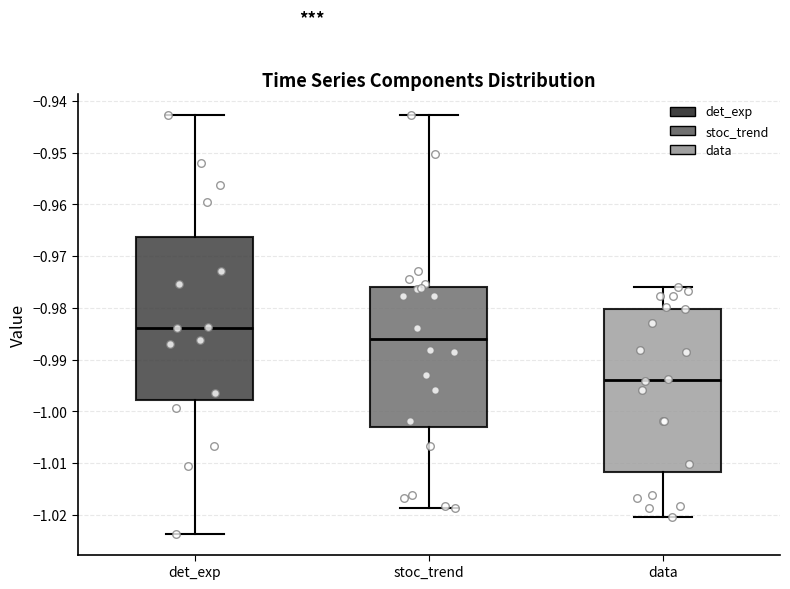

Reading left to right, read every box against the y-axis: the position of its median line, the range the box covers, and the ends of its whiskers. The values are not printed on the chart, so give them approximately, as read against the axis.

det_exp: median -0.984, box -0.998 to -0.966, whiskers -1.024 to -0.943
stoc_trend: median -0.986, box -1.003 to -0.976, whiskers -1.019 to -0.943
data: median -0.994, box -1.012 to -0.980, whiskers -1.020 to -0.976